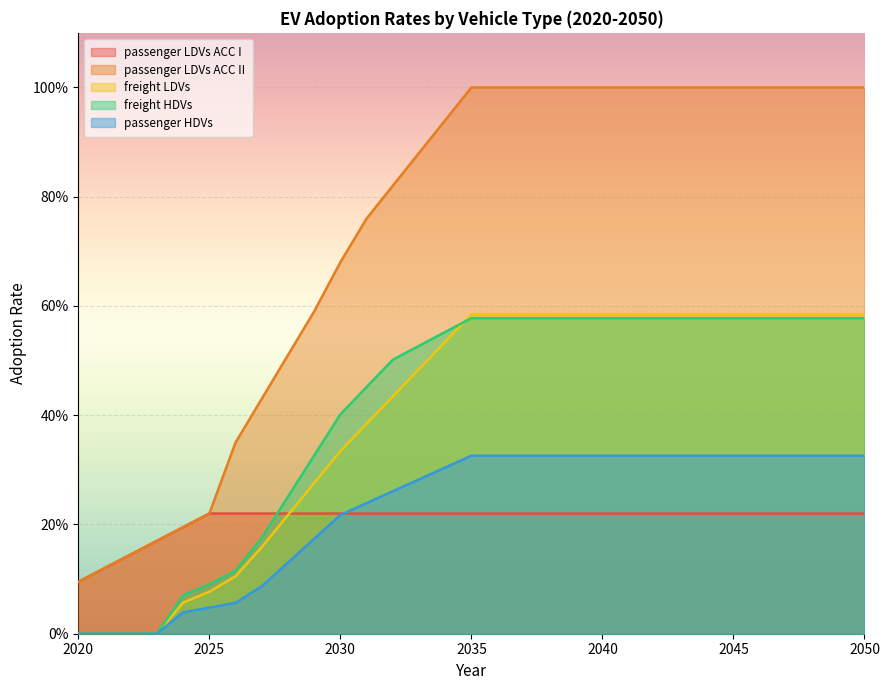

At how many categories does at least one series exceed 0?

31